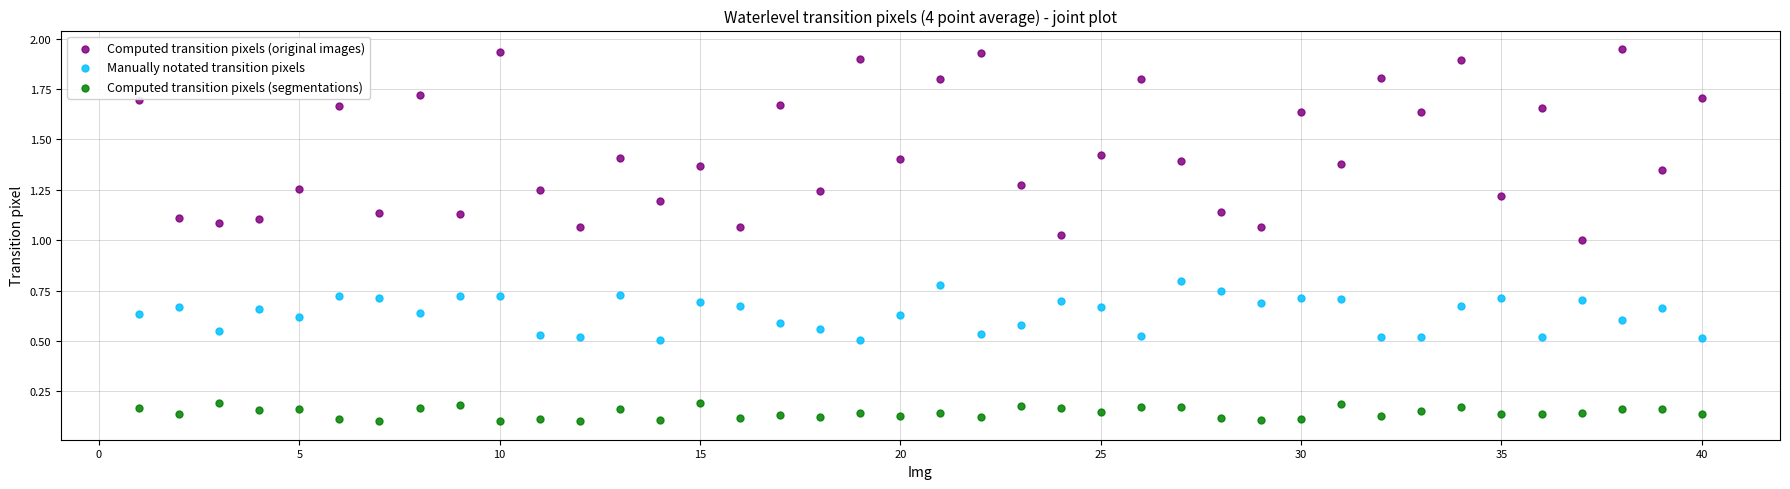

Which series has the widest spread of Y values?

Computed transition pixels (original images)